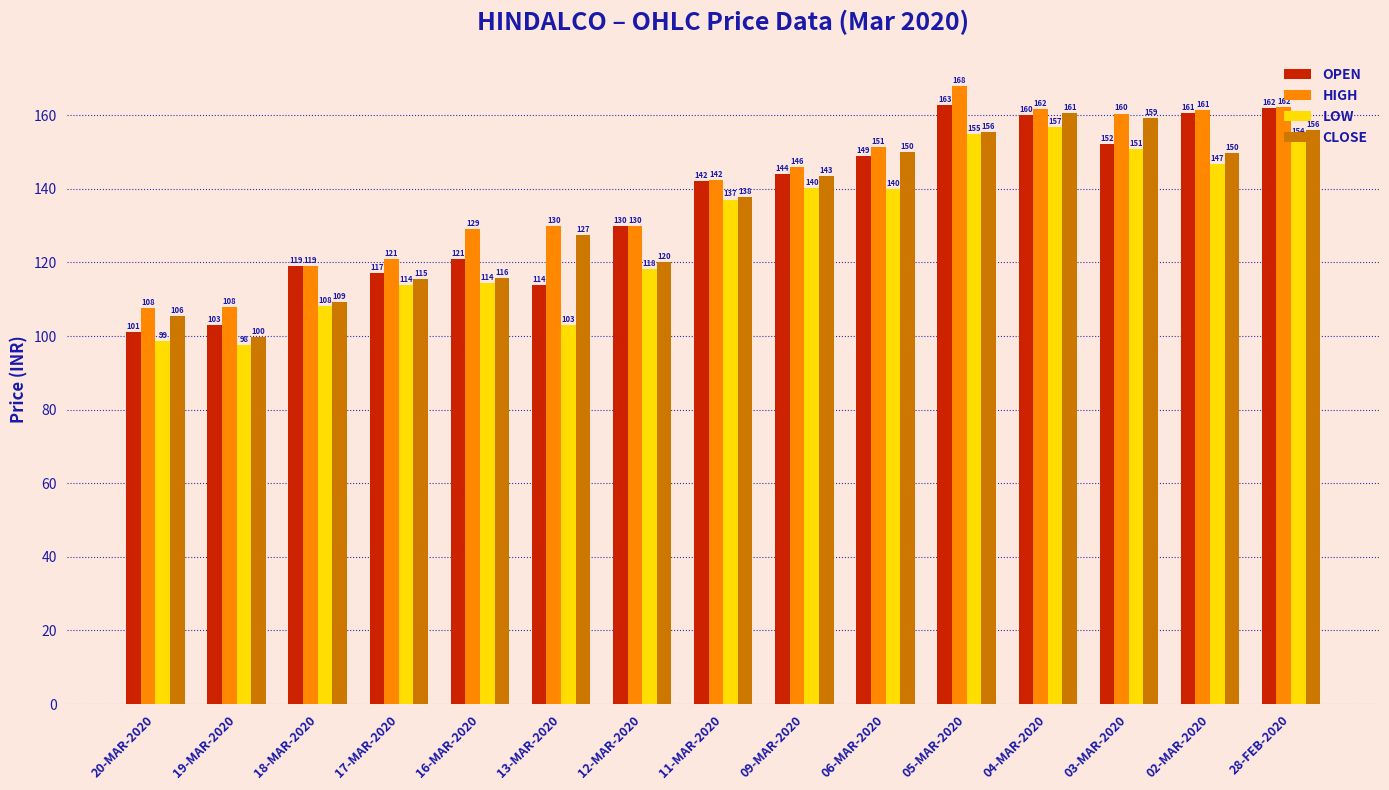

What is the sum of all OPEN values?

2037.1